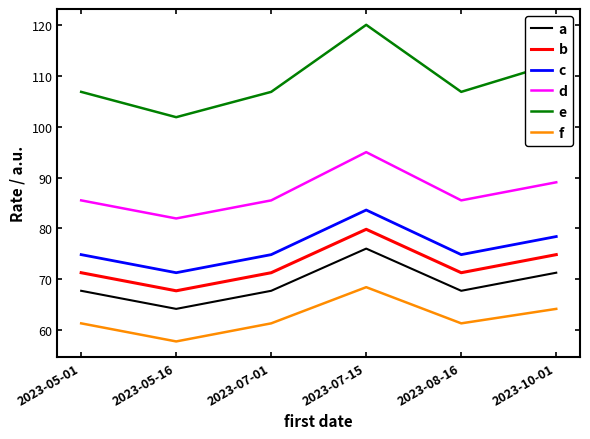

Rank the series at 2023-05-16 from lowest to highest value.

f, a, b, c, d, e